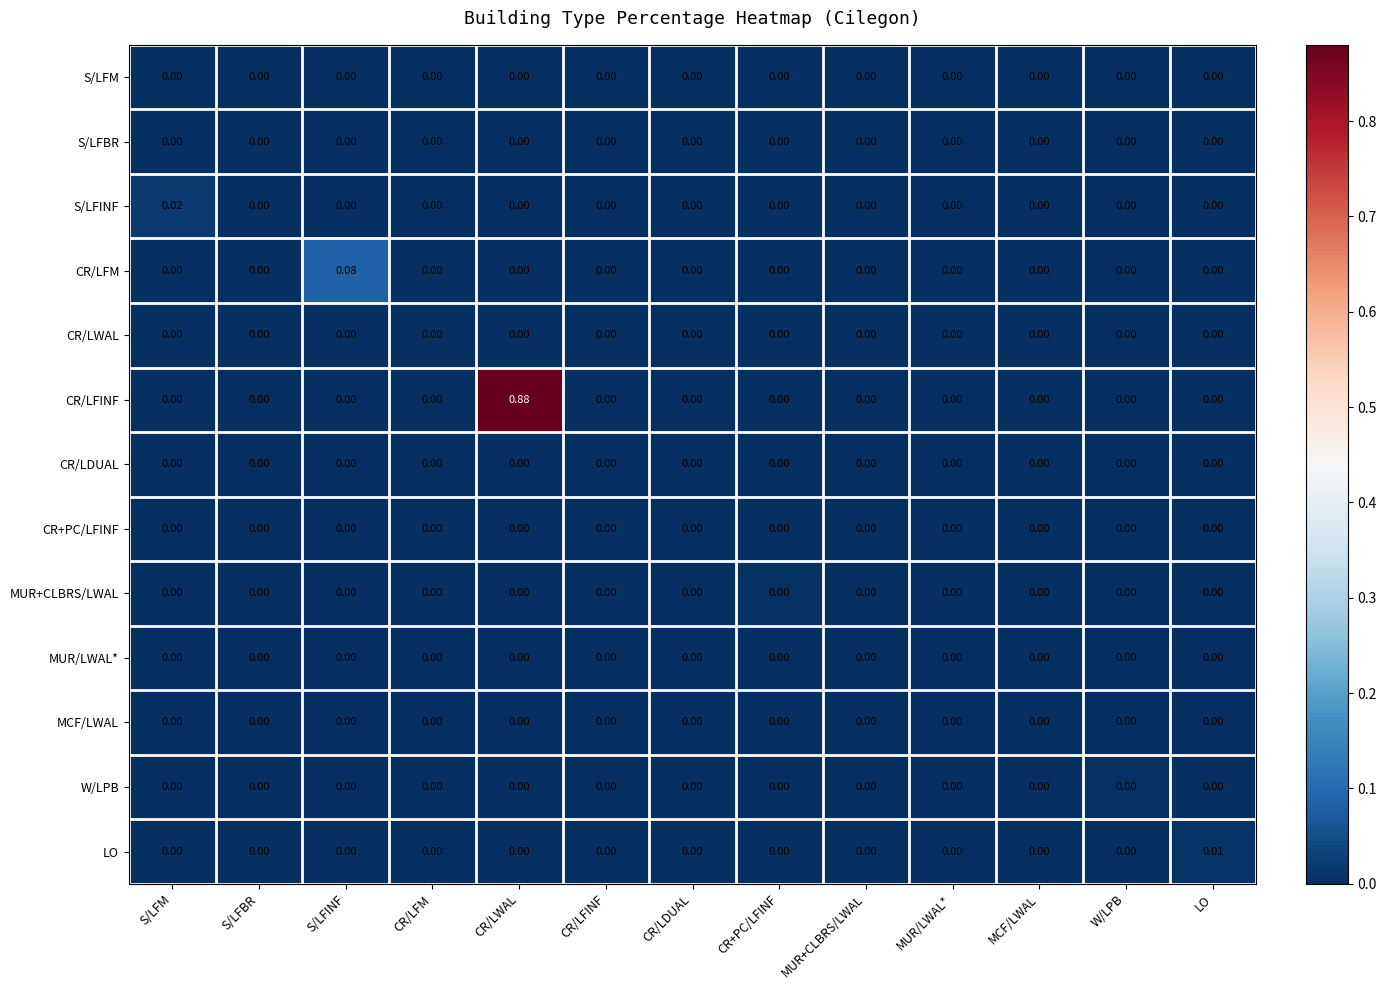

Which series has the largest total across all categories?

CR/LFINF